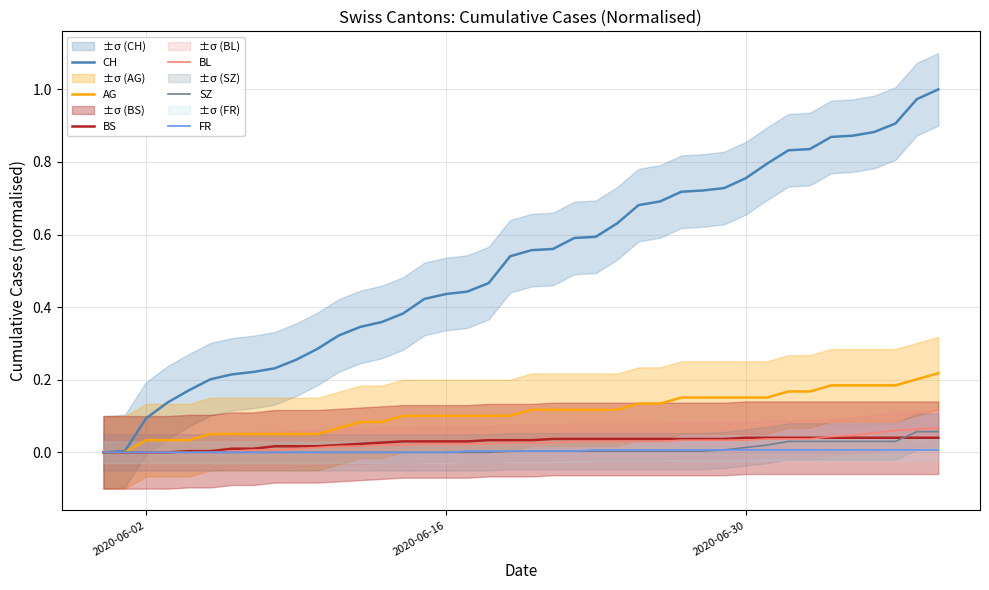

Which category has the lowest value across all series?

2020-06-02